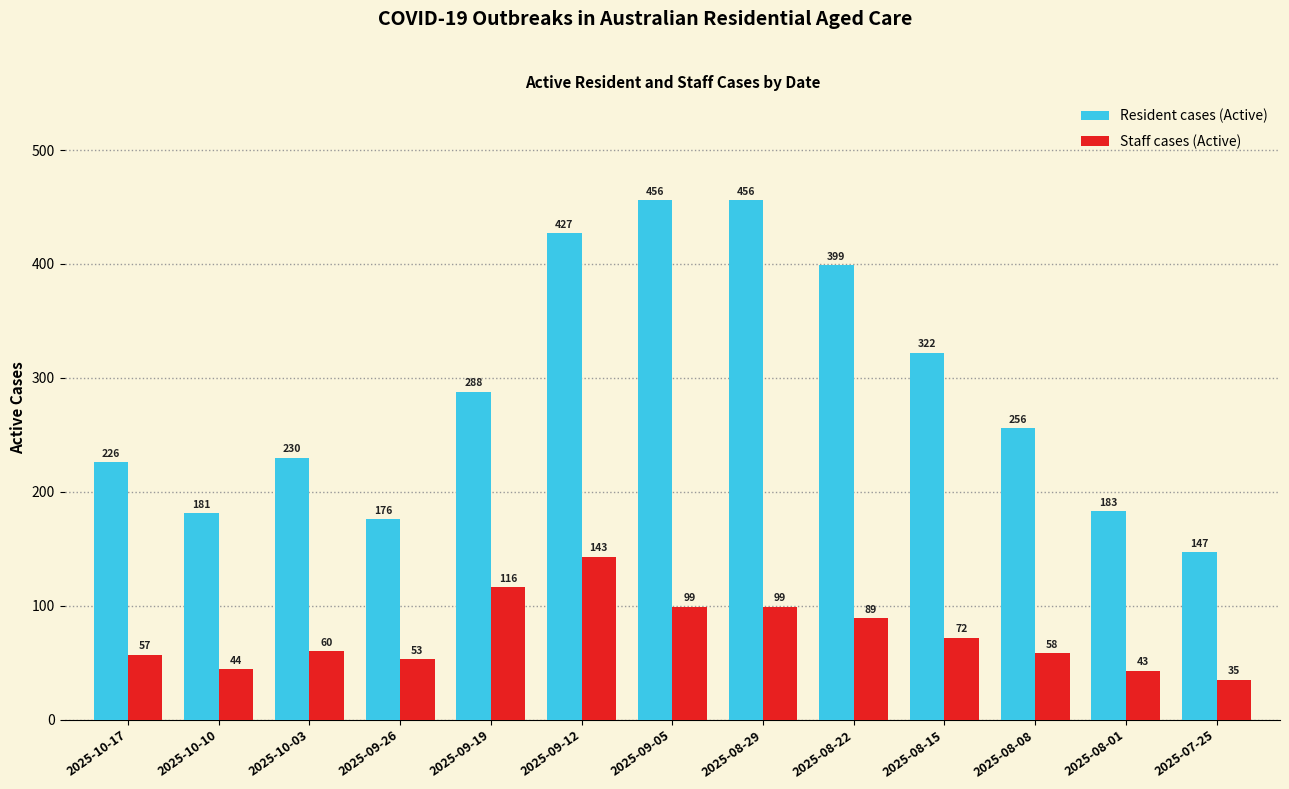

What value does the Resident cases (Active) series have at 2025-08-15, to the nearest 5?

320